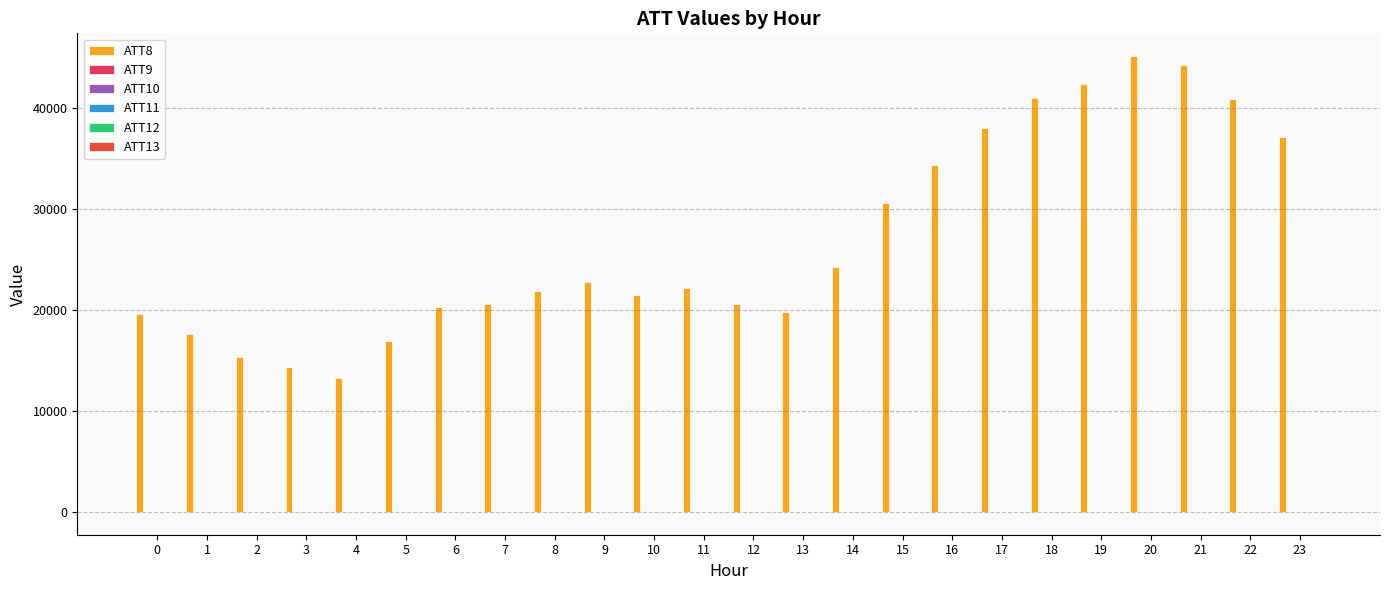

Which label corresponds to the largest value in the chart?

20